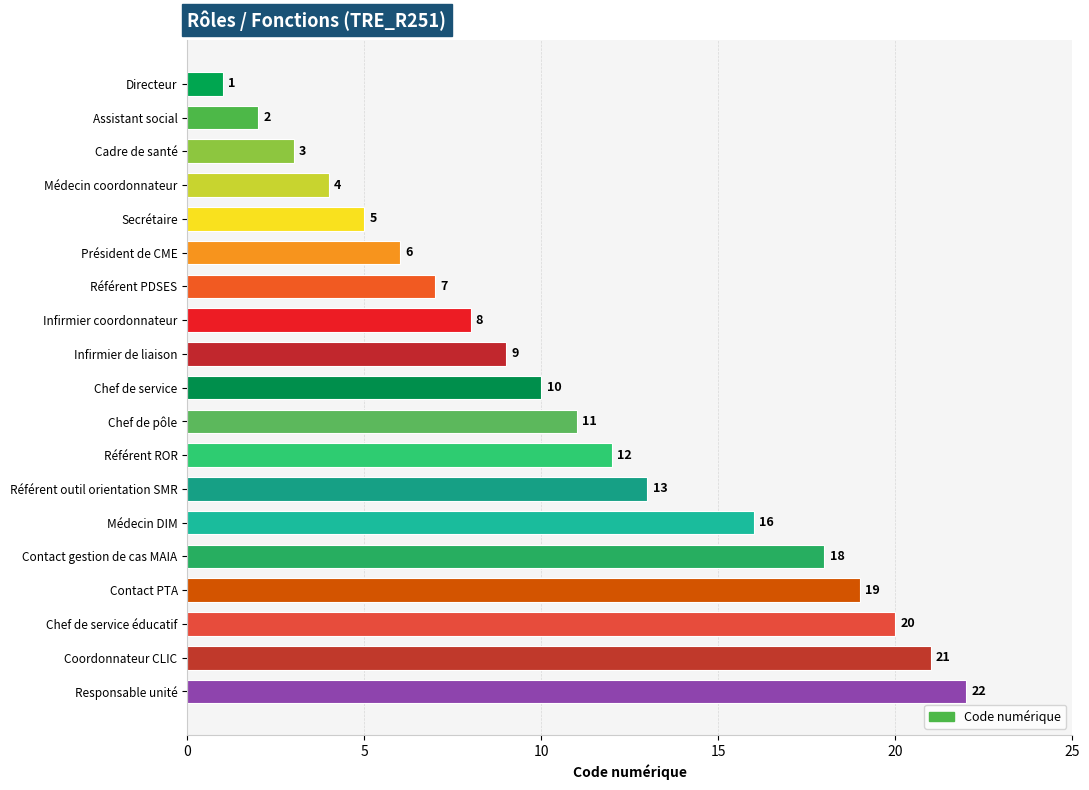

What is the label of the 12th bar from the top?

Référent ROR